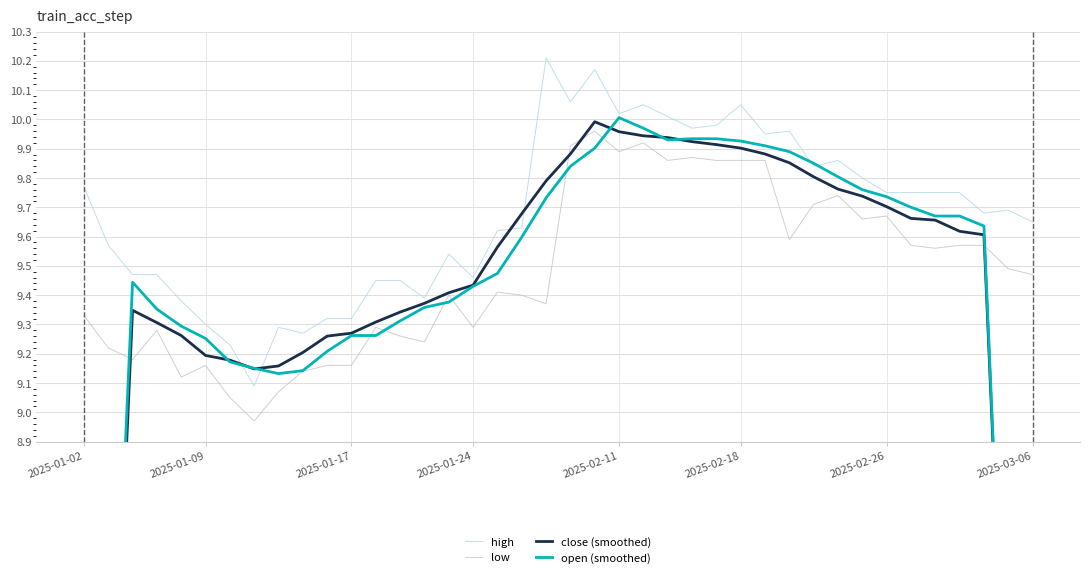

How many times do high and open (smoothed) cross each other?

4